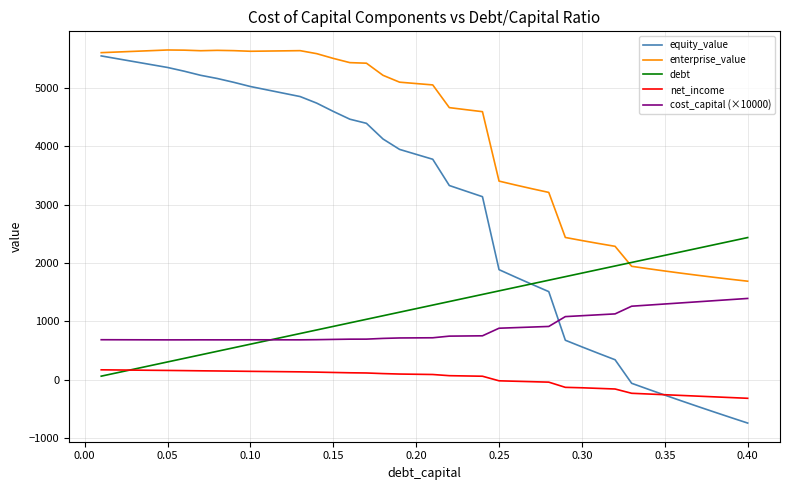

True or false: net_income and enterprise_value intersect in this chart.

False